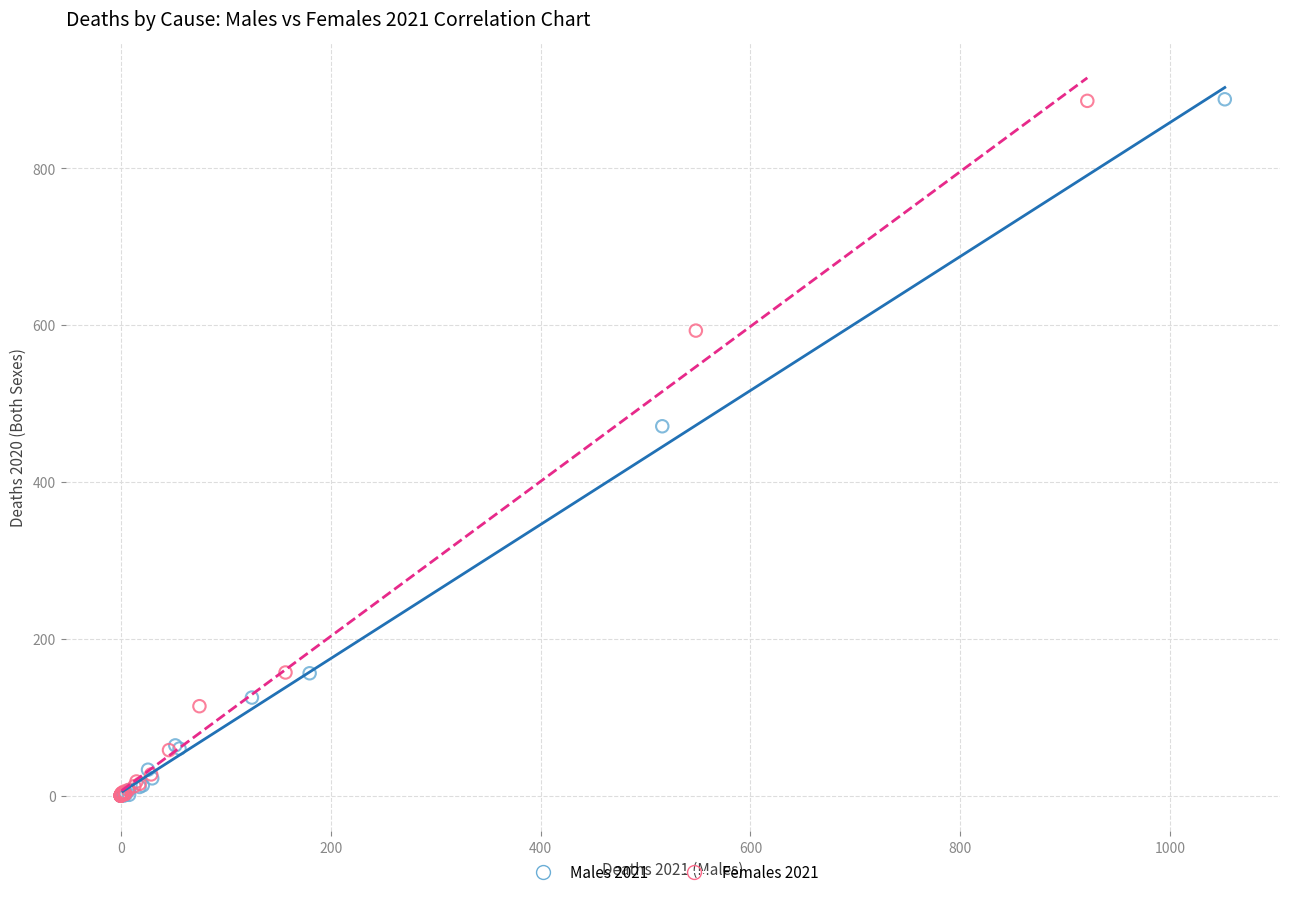

Which series has the widest spread of Y values?

Males 2021